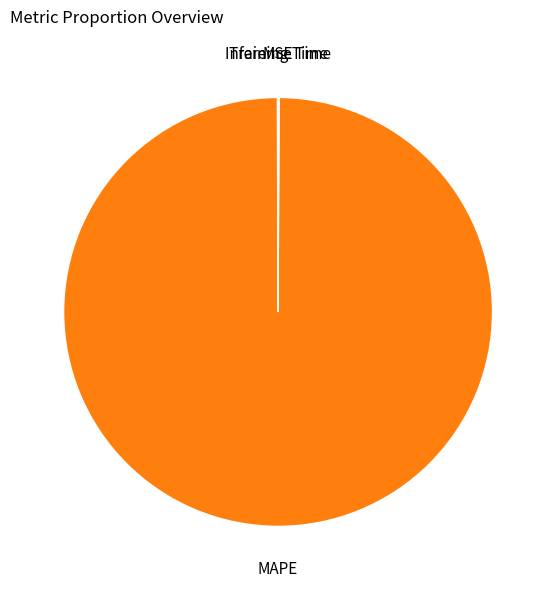

Which category has the smallest portion of the pie?

Training Time